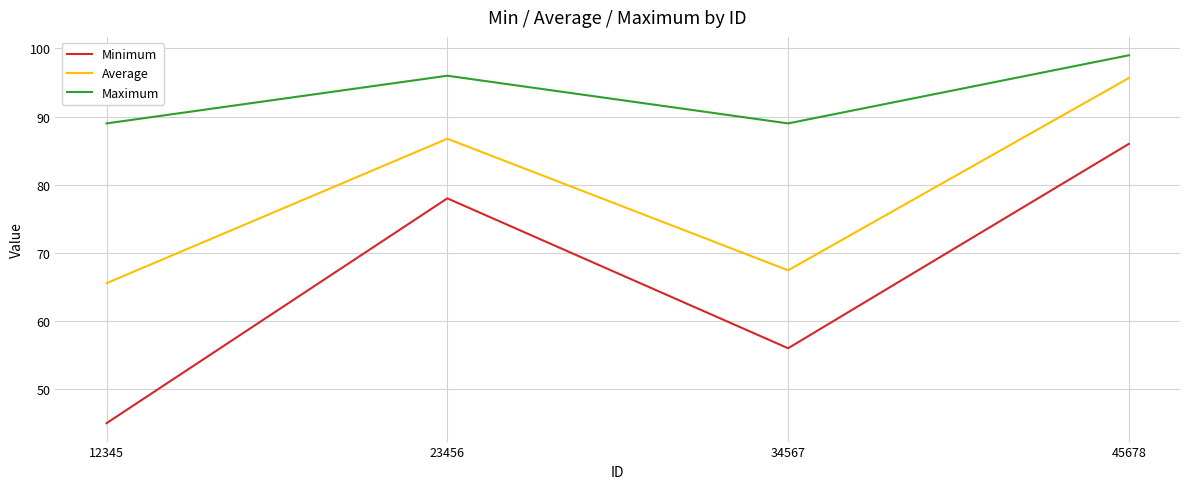

Rank the categories by Average value from lowest to highest.

12345, 34567, 23456, 45678